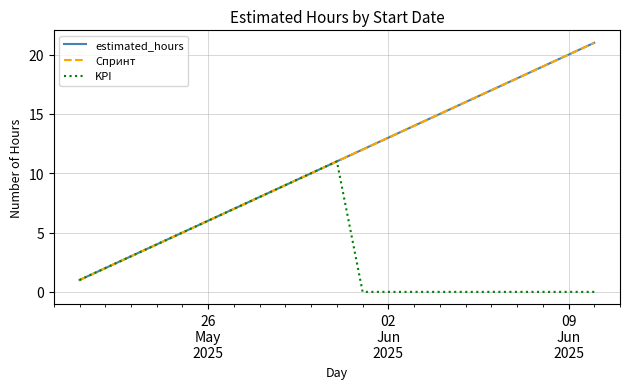

What is the sum of all Спринт values?

231